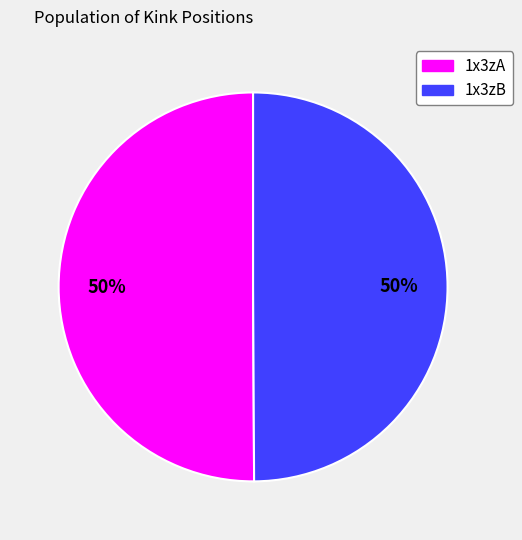

To the nearest percent, what is the combined percentage of 1x3zA and 1x3zB?

100%